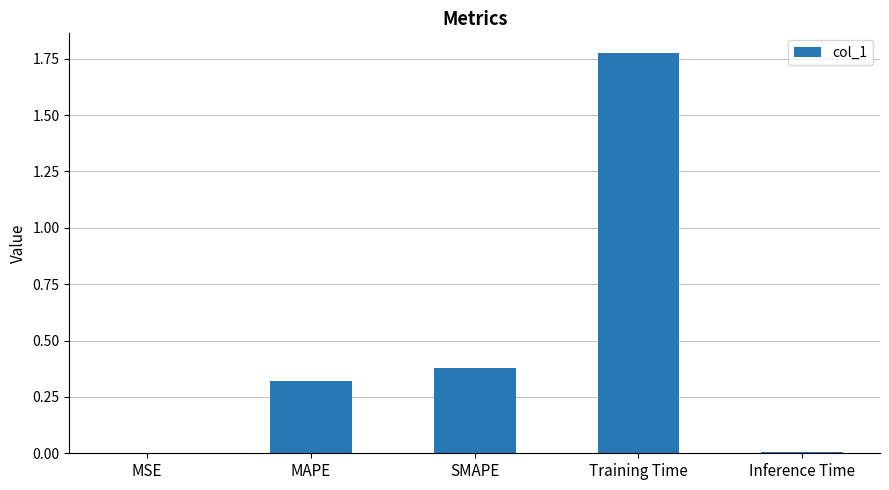

Count the number of categories in the chart.

5